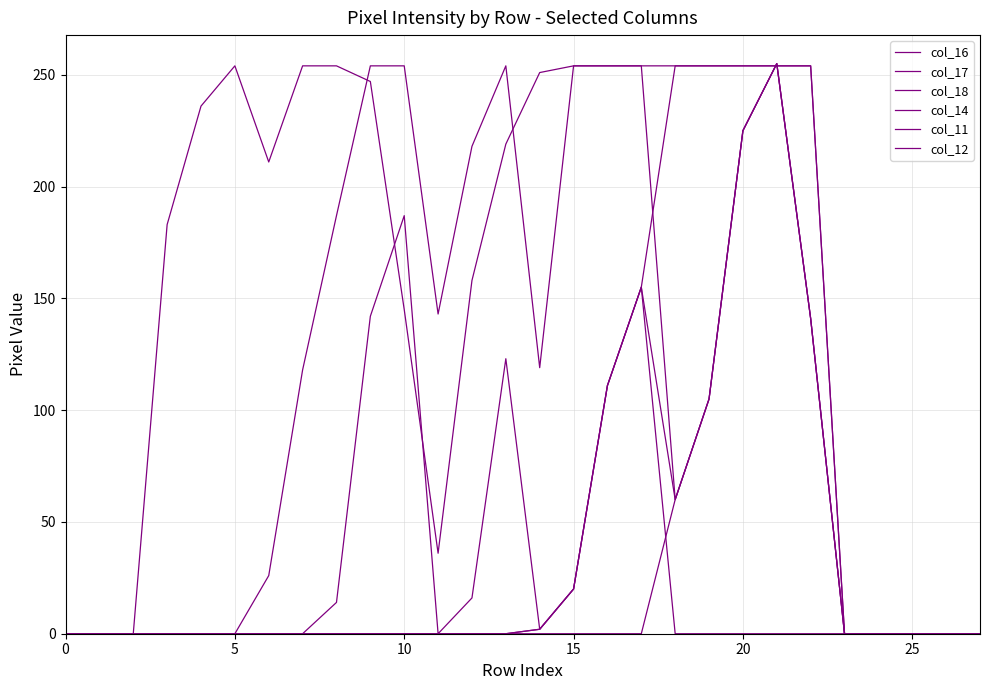

How many series are shown in this chart?

6